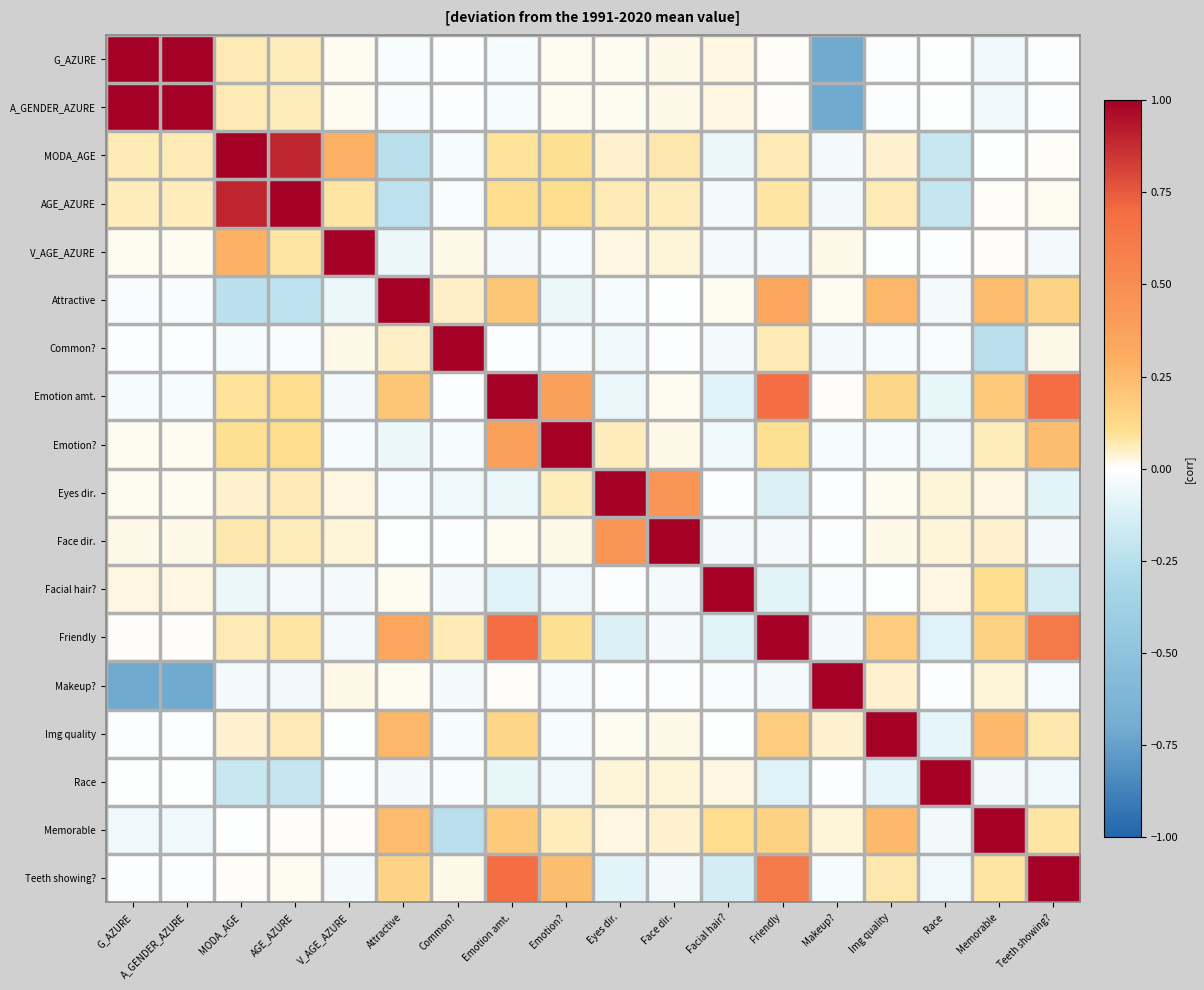

Reading left to right, what are all the values shown in this chart?

G_AZURE: G_AZURE=1.0	A_GENDER_AZURE=1.0	MODA_AGE=0.1	AGE_AZURE=0.1	V_AGE_AZURE=0.0	Attractive=-0.0	Common?=-0.0	Emotion amt.=-0.0	Emotion?=0.0	Eyes dir.=0.0	Face dir.=0.0	Facial hair?=0.0	Friendly=0.0	Makeup?=-0.7	Img quality=-0.0	Race=-0.0	Memorable=-0.0	Teeth showing?=-0.0
A_GENDER_AZURE: G_AZURE=1.0	A_GENDER_AZURE=1.0	MODA_AGE=0.1	AGE_AZURE=0.1	V_AGE_AZURE=0.0	Attractive=-0.0	Common?=-0.0	Emotion amt.=-0.0	Emotion?=0.0	Eyes dir.=0.0	Face dir.=0.0	Facial hair?=0.0	Friendly=0.0	Makeup?=-0.7	Img quality=-0.0	Race=-0.0	Memorable=-0.0	Teeth showing?=-0.0
MODA_AGE: G_AZURE=0.1	A_GENDER_AZURE=0.1	MODA_AGE=1.0	AGE_AZURE=0.9	V_AGE_AZURE=0.3	Attractive=-0.2	Common?=-0.0	Emotion amt.=0.1	Emotion?=0.1	Eyes dir.=0.0	Face dir.=0.1	Facial hair?=-0.1	Friendly=0.1	Makeup?=-0.0	Img quality=0.0	Race=-0.2	Memorable=-0.0	Teeth showing?=0.0
AGE_AZURE: G_AZURE=0.1	A_GENDER_AZURE=0.1	MODA_AGE=0.9	AGE_AZURE=1.0	V_AGE_AZURE=0.1	Attractive=-0.2	Common?=-0.0	Emotion amt.=0.1	Emotion?=0.1	Eyes dir.=0.1	Face dir.=0.1	Facial hair?=-0.0	Friendly=0.1	Makeup?=-0.0	Img quality=0.1	Race=-0.2	Memorable=0.0	Teeth showing?=0.0
V_AGE_AZURE: G_AZURE=0.0	A_GENDER_AZURE=0.0	MODA_AGE=0.3	AGE_AZURE=0.1	V_AGE_AZURE=1.0	Attractive=-0.1	Common?=0.0	Emotion amt.=-0.0	Emotion?=-0.0	Eyes dir.=0.0	Face dir.=0.0	Facial hair?=-0.0	Friendly=-0.0	Makeup?=0.0	Img quality=-0.0	Race=-0.0	Memorable=0.0	Teeth showing?=-0.0
Attractive: G_AZURE=-0.0	A_GENDER_AZURE=-0.0	MODA_AGE=-0.2	AGE_AZURE=-0.2	V_AGE_AZURE=-0.1	Attractive=1.0	Common?=0.0	Emotion amt.=0.2	Emotion?=-0.1	Eyes dir.=-0.0	Face dir.=-0.0	Facial hair?=0.0	Friendly=0.3	Makeup?=0.0	Img quality=0.3	Race=-0.0	Memorable=0.2	Teeth showing?=0.1
Common?: G_AZURE=-0.0	A_GENDER_AZURE=-0.0	MODA_AGE=-0.0	AGE_AZURE=-0.0	V_AGE_AZURE=0.0	Attractive=0.0	Common?=1.0	Emotion amt.=-0.0	Emotion?=-0.0	Eyes dir.=-0.1	Face dir.=-0.0	Facial hair?=-0.0	Friendly=0.1	Makeup?=-0.0	Img quality=-0.0	Race=-0.0	Memorable=-0.2	Teeth showing?=0.0
Emotion amt.: G_AZURE=-0.0	A_GENDER_AZURE=-0.0	MODA_AGE=0.1	AGE_AZURE=0.1	V_AGE_AZURE=-0.0	Attractive=0.2	Common?=-0.0	Emotion amt.=1.0	Emotion?=0.4	Eyes dir.=-0.1	Face dir.=0.0	Facial hair?=-0.1	Friendly=0.7	Makeup?=0.0	Img quality=0.1	Race=-0.1	Memorable=0.2	Teeth showing?=0.7
Emotion?: G_AZURE=0.0	A_GENDER_AZURE=0.0	MODA_AGE=0.1	AGE_AZURE=0.1	V_AGE_AZURE=-0.0	Attractive=-0.1	Common?=-0.0	Emotion amt.=0.4	Emotion?=1.0	Eyes dir.=0.1	Face dir.=0.0	Facial hair?=-0.1	Friendly=0.1	Makeup?=-0.0	Img quality=-0.0	Race=-0.1	Memorable=0.1	Teeth showing?=0.2
Eyes dir.: G_AZURE=0.0	A_GENDER_AZURE=0.0	MODA_AGE=0.0	AGE_AZURE=0.1	V_AGE_AZURE=0.0	Attractive=-0.0	Common?=-0.1	Emotion amt.=-0.1	Emotion?=0.1	Eyes dir.=1.0	Face dir.=0.5	Facial hair?=-0.0	Friendly=-0.1	Makeup?=-0.0	Img quality=0.0	Race=0.0	Memorable=0.0	Teeth showing?=-0.1
Face dir.: G_AZURE=0.0	A_GENDER_AZURE=0.0	MODA_AGE=0.1	AGE_AZURE=0.1	V_AGE_AZURE=0.0	Attractive=-0.0	Common?=-0.0	Emotion amt.=0.0	Emotion?=0.0	Eyes dir.=0.5	Face dir.=1.0	Facial hair?=-0.0	Friendly=-0.0	Makeup?=-0.0	Img quality=0.0	Race=0.0	Memorable=0.0	Teeth showing?=-0.0
Facial hair?: G_AZURE=0.0	A_GENDER_AZURE=0.0	MODA_AGE=-0.1	AGE_AZURE=-0.0	V_AGE_AZURE=-0.0	Attractive=0.0	Common?=-0.0	Emotion amt.=-0.1	Emotion?=-0.1	Eyes dir.=-0.0	Face dir.=-0.0	Facial hair?=1.0	Friendly=-0.1	Makeup?=-0.0	Img quality=-0.0	Race=0.0	Memorable=0.1	Teeth showing?=-0.1
Friendly: G_AZURE=0.0	A_GENDER_AZURE=0.0	MODA_AGE=0.1	AGE_AZURE=0.1	V_AGE_AZURE=-0.0	Attractive=0.3	Common?=0.1	Emotion amt.=0.7	Emotion?=0.1	Eyes dir.=-0.1	Face dir.=-0.0	Facial hair?=-0.1	Friendly=1.0	Makeup?=-0.0	Img quality=0.2	Race=-0.1	Memorable=0.2	Teeth showing?=0.6
Makeup?: G_AZURE=-0.7	A_GENDER_AZURE=-0.7	MODA_AGE=-0.0	AGE_AZURE=-0.0	V_AGE_AZURE=0.0	Attractive=0.0	Common?=-0.0	Emotion amt.=0.0	Emotion?=-0.0	Eyes dir.=-0.0	Face dir.=-0.0	Facial hair?=-0.0	Friendly=-0.0	Makeup?=1.0	Img quality=0.0	Race=-0.0	Memorable=0.0	Teeth showing?=-0.0
Img quality: G_AZURE=-0.0	A_GENDER_AZURE=-0.0	MODA_AGE=0.0	AGE_AZURE=0.1	V_AGE_AZURE=-0.0	Attractive=0.3	Common?=-0.0	Emotion amt.=0.1	Emotion?=-0.0	Eyes dir.=0.0	Face dir.=0.0	Facial hair?=-0.0	Friendly=0.2	Makeup?=0.0	Img quality=1.0	Race=-0.1	Memorable=0.3	Teeth showing?=0.1
Race: G_AZURE=-0.0	A_GENDER_AZURE=-0.0	MODA_AGE=-0.2	AGE_AZURE=-0.2	V_AGE_AZURE=-0.0	Attractive=-0.0	Common?=-0.0	Emotion amt.=-0.1	Emotion?=-0.1	Eyes dir.=0.0	Face dir.=0.0	Facial hair?=0.0	Friendly=-0.1	Makeup?=-0.0	Img quality=-0.1	Race=1.0	Memorable=-0.0	Teeth showing?=-0.1
Memorable: G_AZURE=-0.0	A_GENDER_AZURE=-0.0	MODA_AGE=-0.0	AGE_AZURE=0.0	V_AGE_AZURE=0.0	Attractive=0.2	Common?=-0.2	Emotion amt.=0.2	Emotion?=0.1	Eyes dir.=0.0	Face dir.=0.0	Facial hair?=0.1	Friendly=0.2	Makeup?=0.0	Img quality=0.3	Race=-0.0	Memorable=1.0	Teeth showing?=0.1
Teeth showing?: G_AZURE=-0.0	A_GENDER_AZURE=-0.0	MODA_AGE=0.0	AGE_AZURE=0.0	V_AGE_AZURE=-0.0	Attractive=0.1	Common?=0.0	Emotion amt.=0.7	Emotion?=0.2	Eyes dir.=-0.1	Face dir.=-0.0	Facial hair?=-0.1	Friendly=0.6	Makeup?=-0.0	Img quality=0.1	Race=-0.1	Memorable=0.1	Teeth showing?=1.0